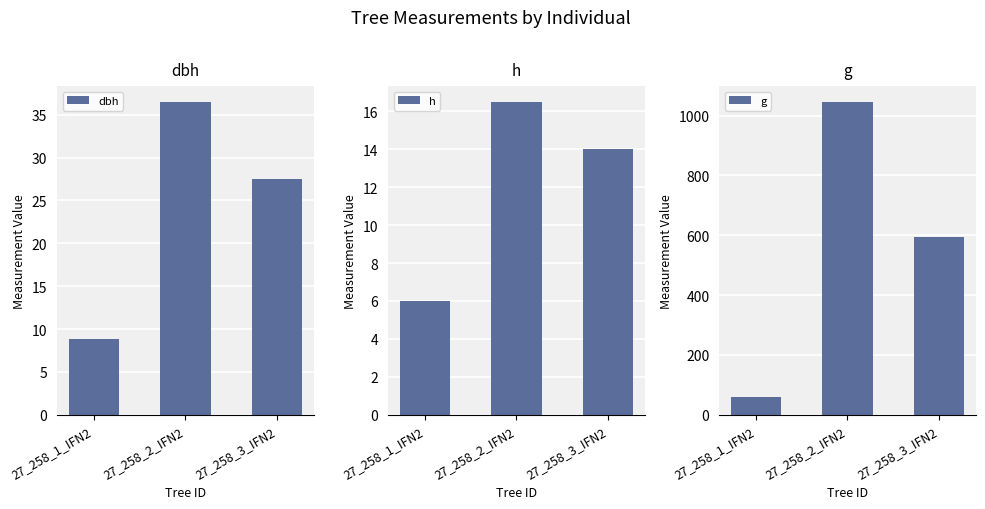

List the series in order of their peak value, lowest first.

h, dbh, g